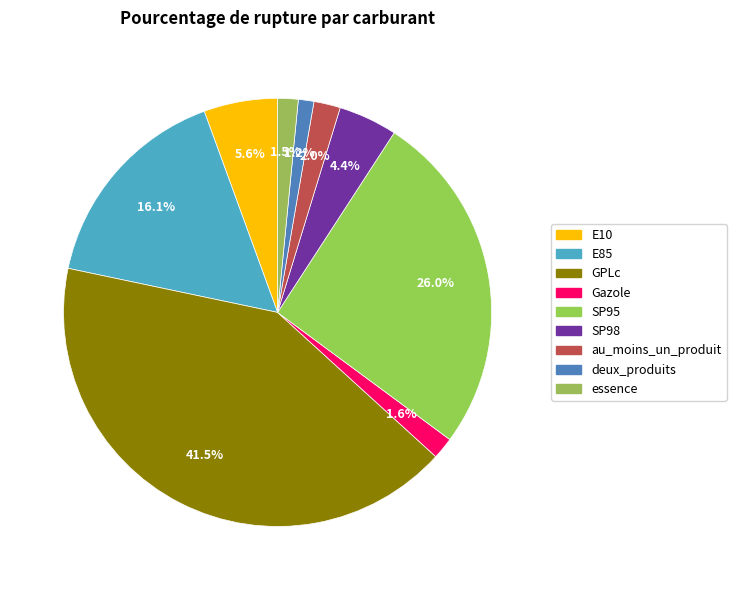

What is the ratio of the value at E10 to the value at E85?

0.3